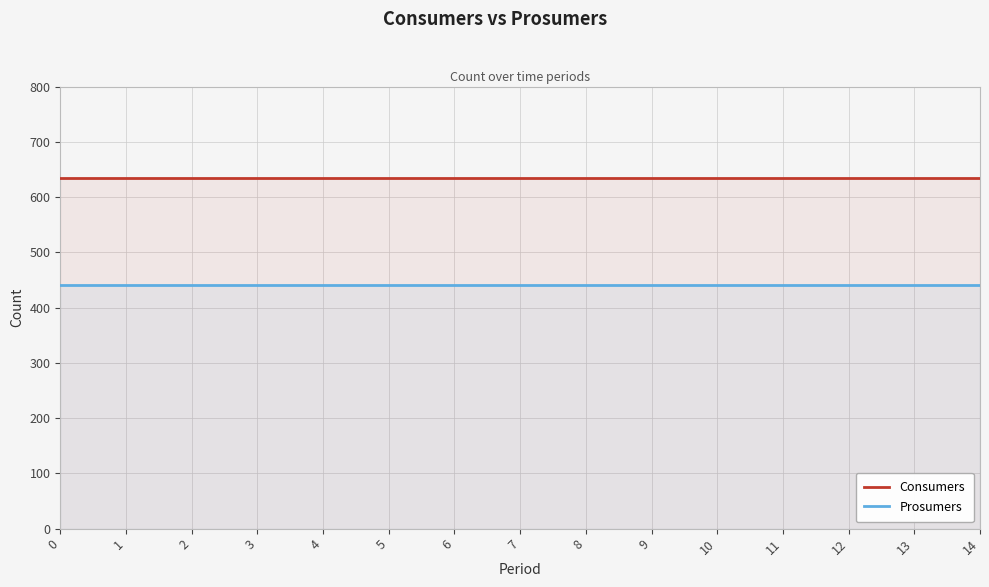

Reading left to right, what are all the values shown in this chart?

Consumers: 0=635	1=635	2=635	3=635	4=635	5=635	6=635	7=635	8=635	9=635	10=635	11=635	12=635	13=635	14=635
Prosumers: 0=440	1=440	2=440	3=440	4=440	5=440	6=440	7=440	8=440	9=440	10=440	11=440	12=440	13=440	14=440